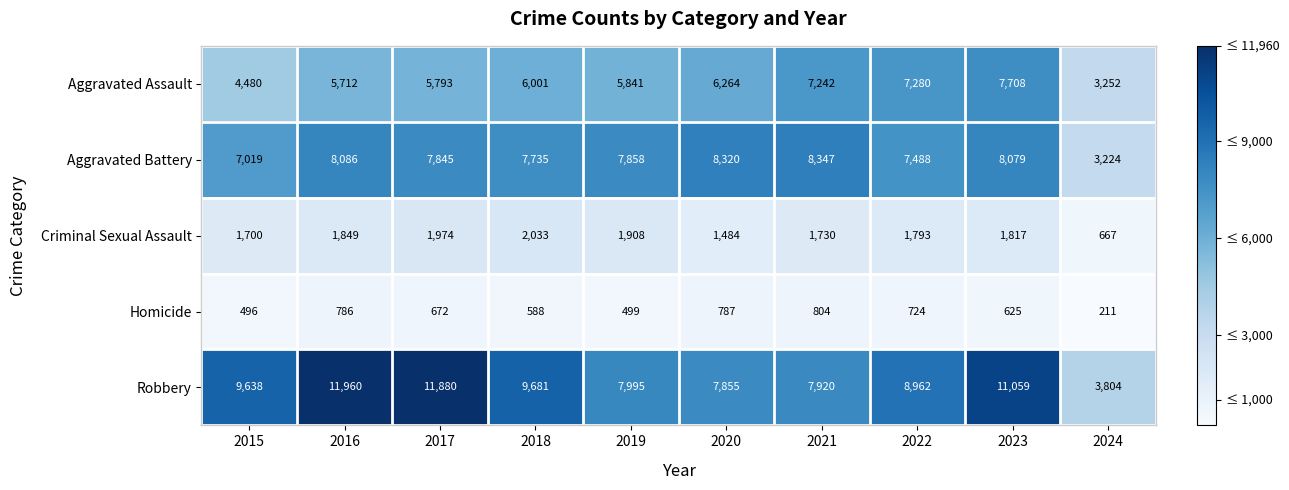

What is the highest value of the Aggravated Assault series?

7708